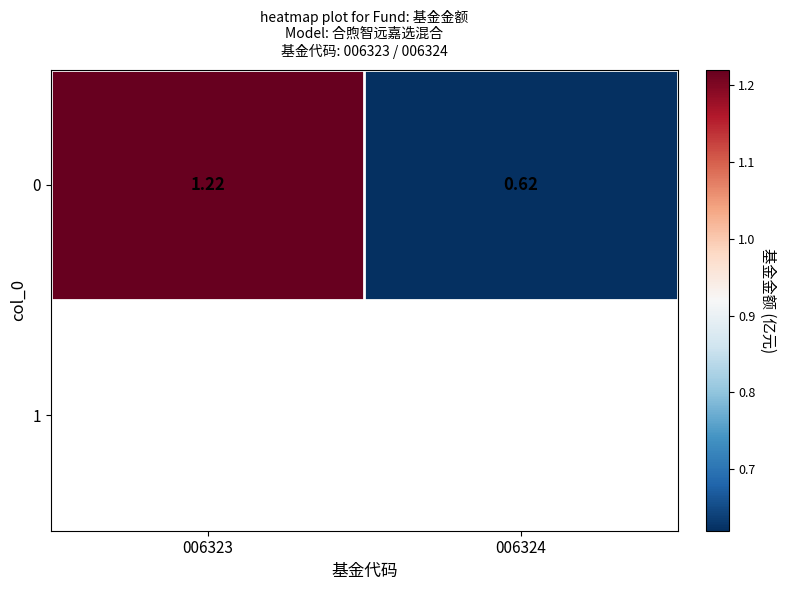

What is the change in value from 006323 to 006324?

-0.6